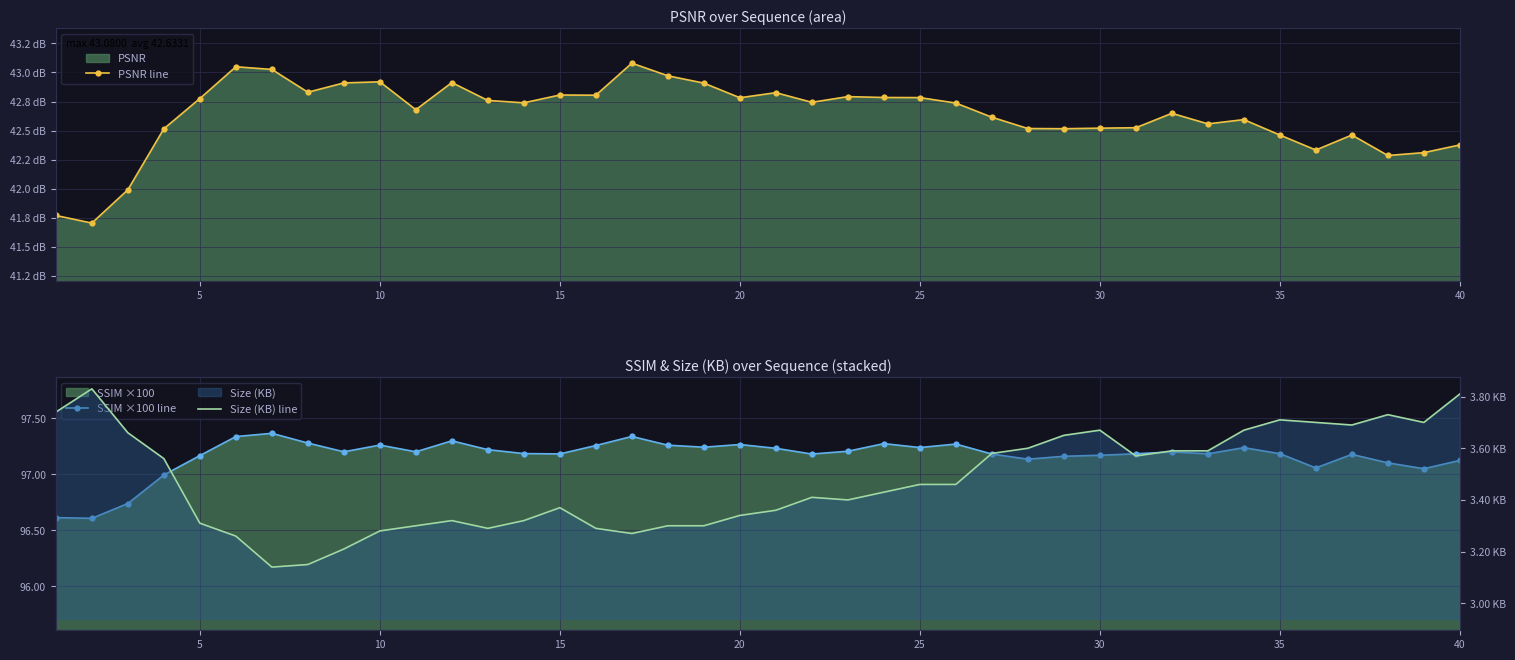

Rank the series by their maximum value, from lowest to highest.

Size (KB) line, PSNR line, SSIM ×100 line